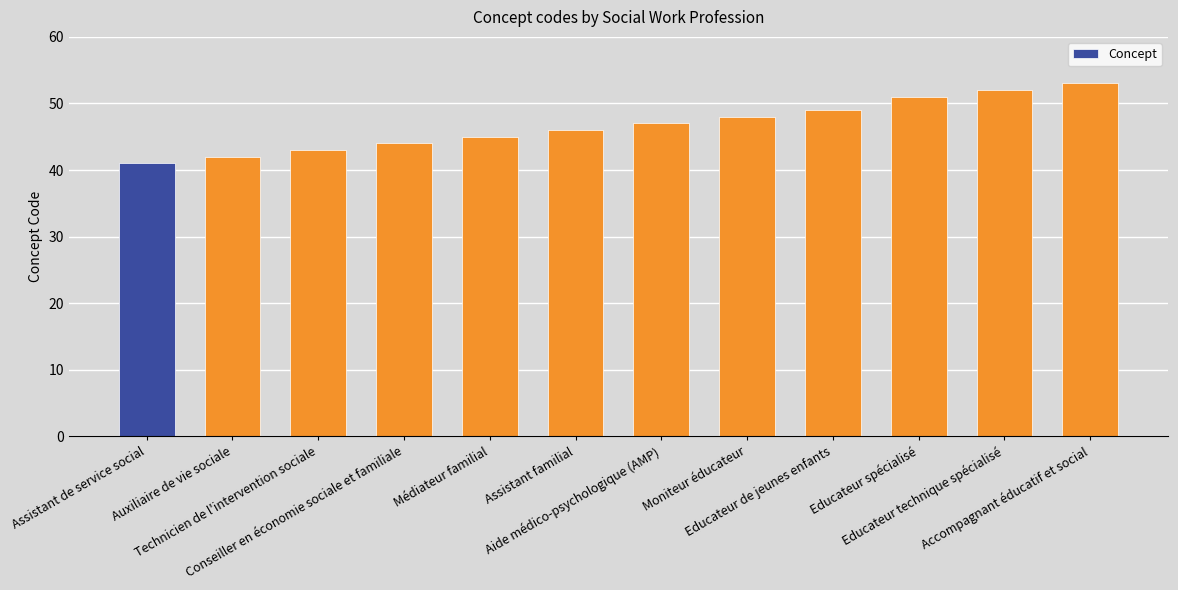

What is the label of the 2nd bar from the left?

Auxiliaire de vie sociale